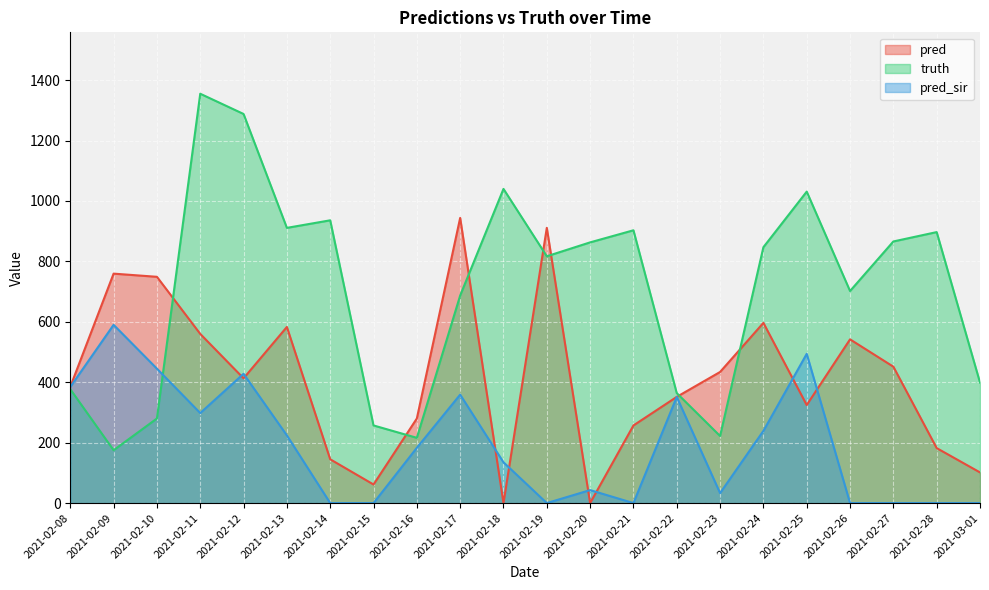

At which category does pred_sir reach its first local valley?

2021-02-11